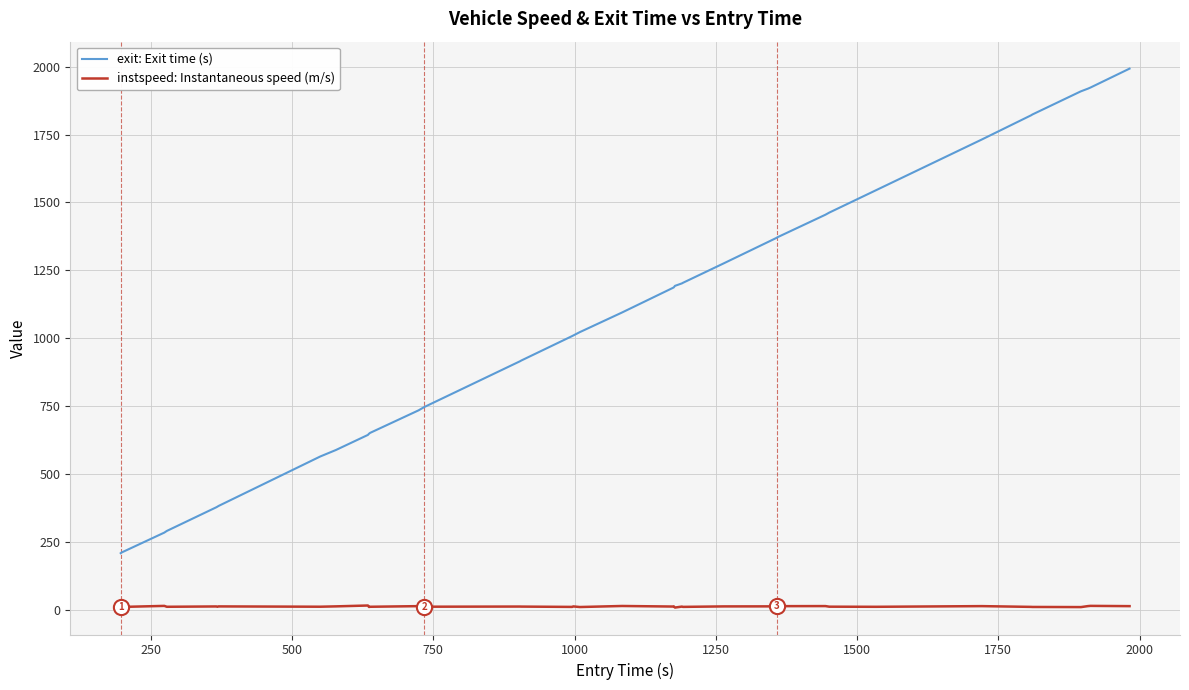

Which series has the largest total across all categories?

exit: Exit time (s)